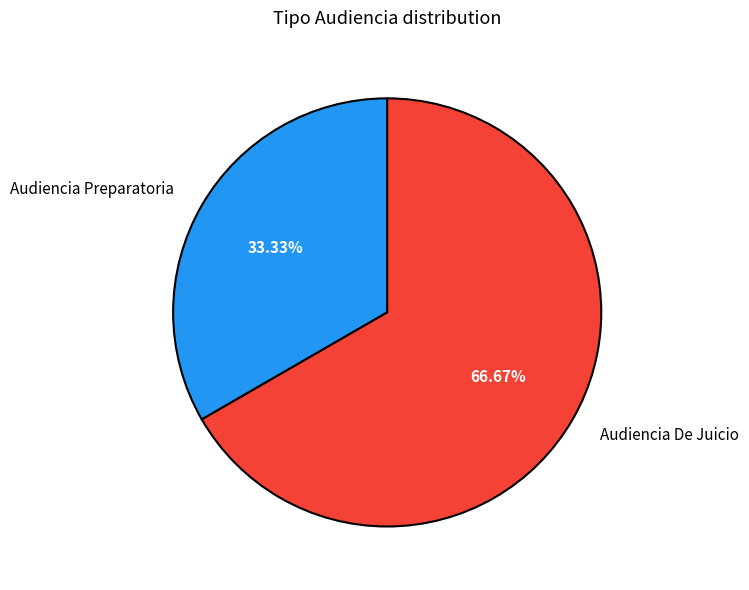

What portion of the pie excludes Audiencia De Juicio?

33.3%